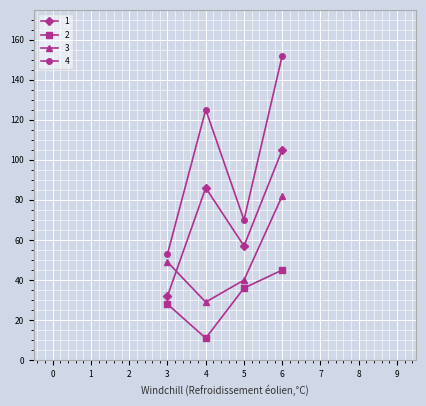

Count the number of categories in the chart.

4